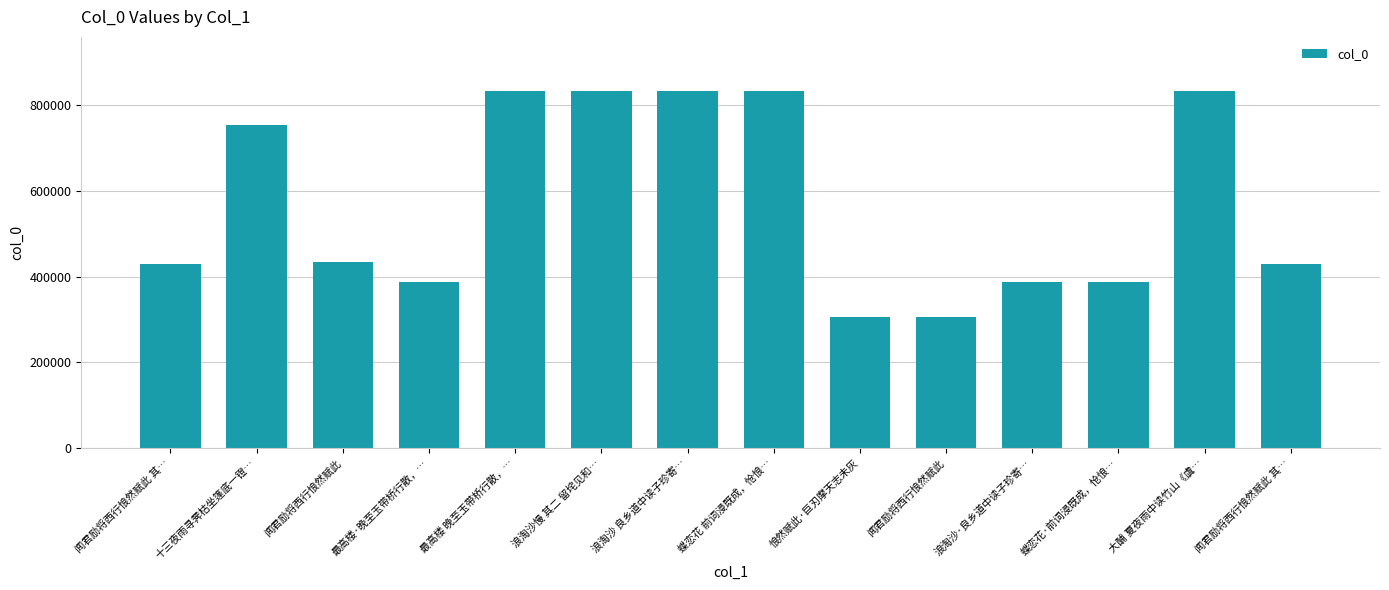

What is the change in value from 浪淘沙 良乡道中读子珍寄… to 浪淘沙·良乡道中读子珍寄…?

-445788